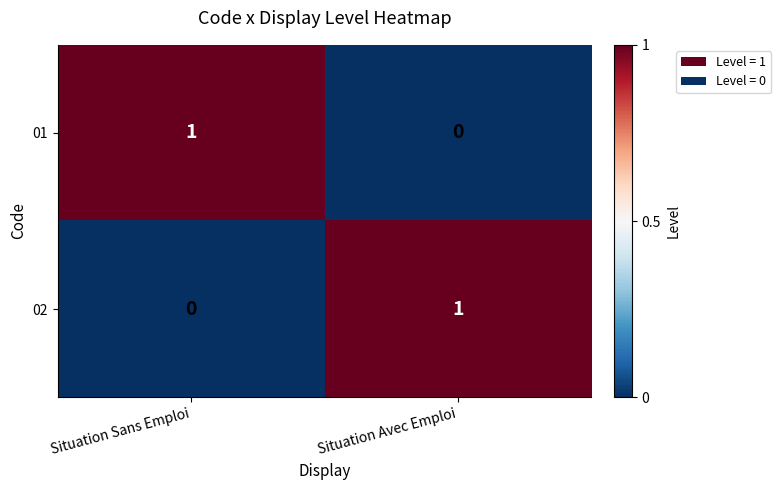

What is the total value across all series at Situation Sans Emploi?

1